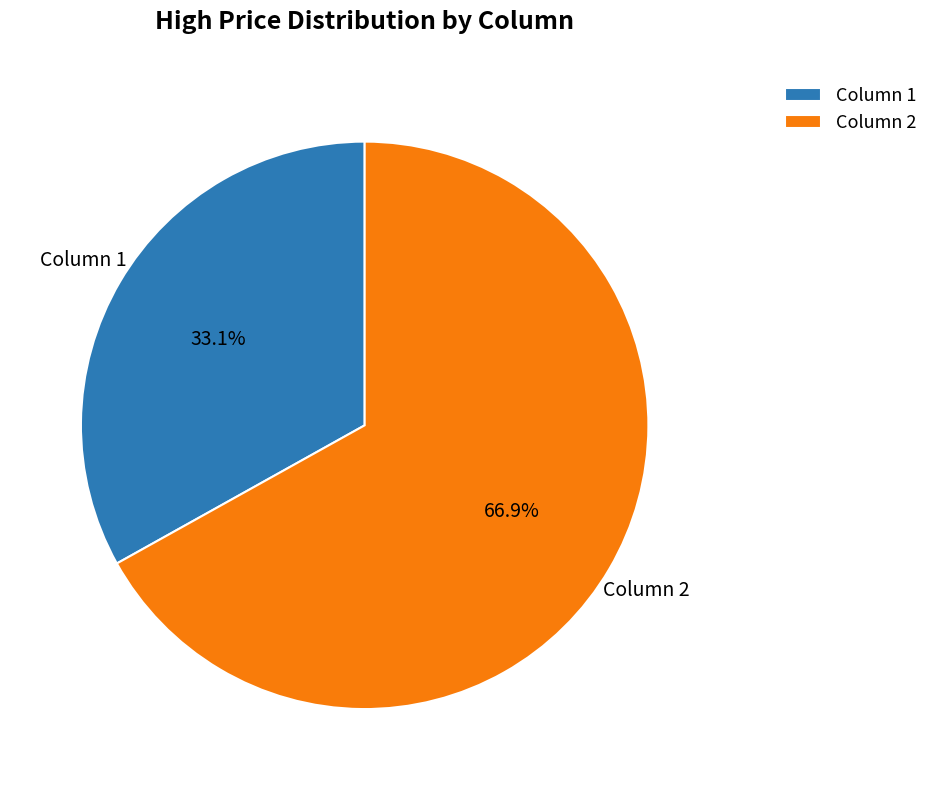

Which slice is the largest?

Column 2